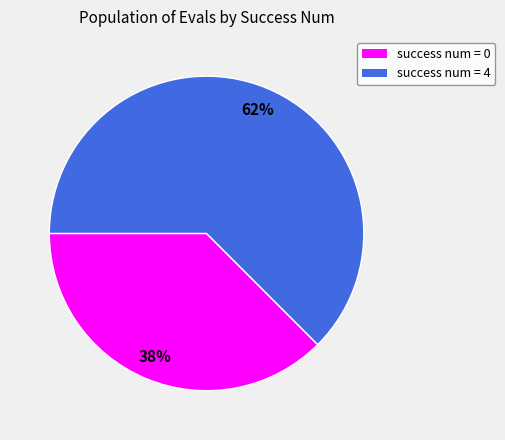

To the nearest percent, what is the average slice percentage?

50%